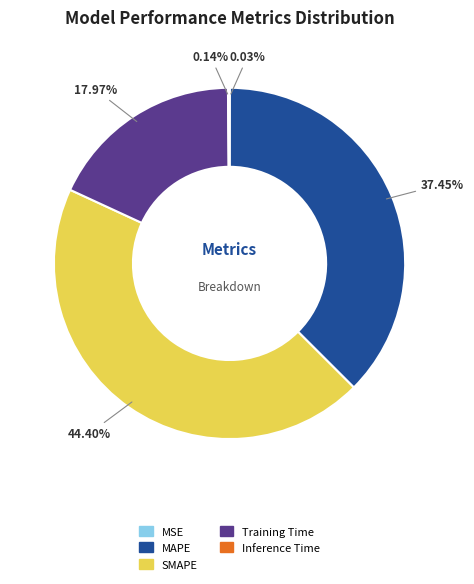

Is there a majority slice in this chart?

No